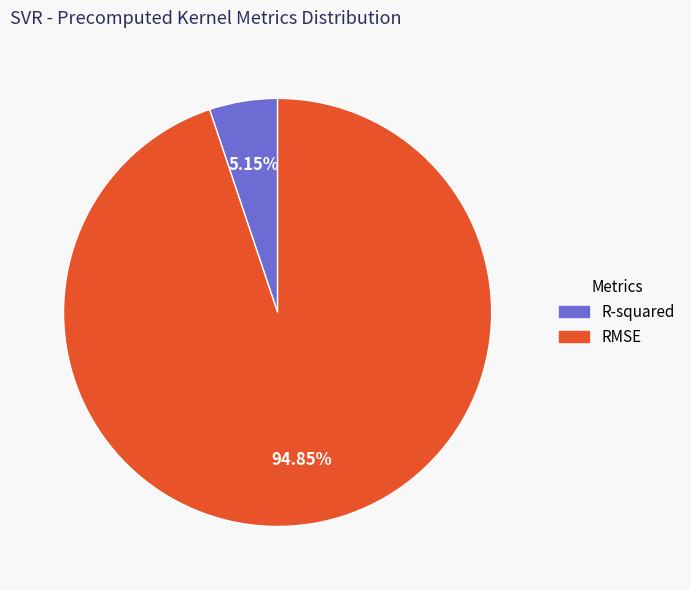

How many slices are in this pie chart?

2